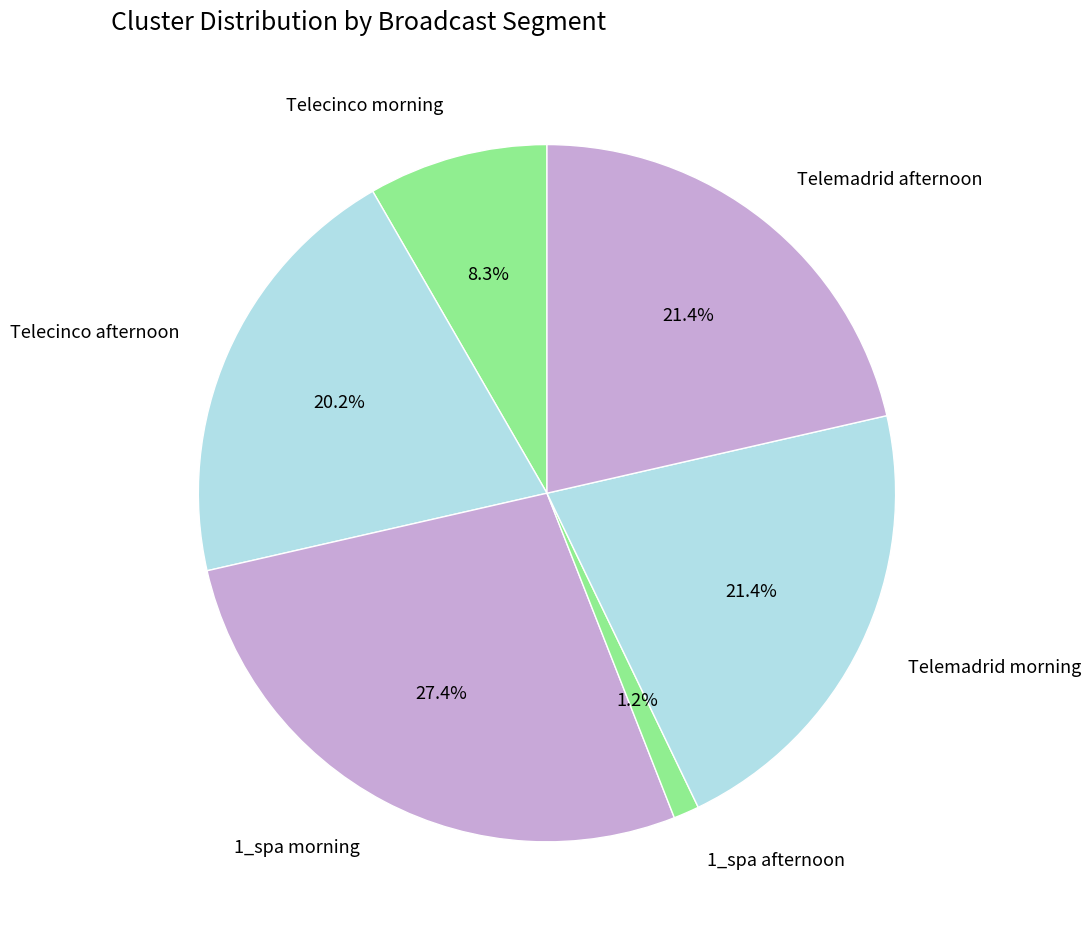

Approximately how many times larger is the value at Telecinco morning compared to 1_spa morning?

0.3